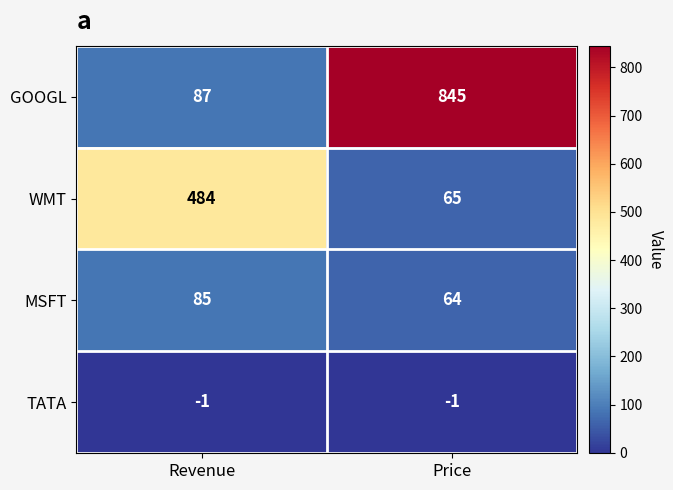

Reading right to left, extract all data points from this chart.

GOOGL: 845	87
WMT: 65	484
MSFT: 64	85
TATA: -1	-1